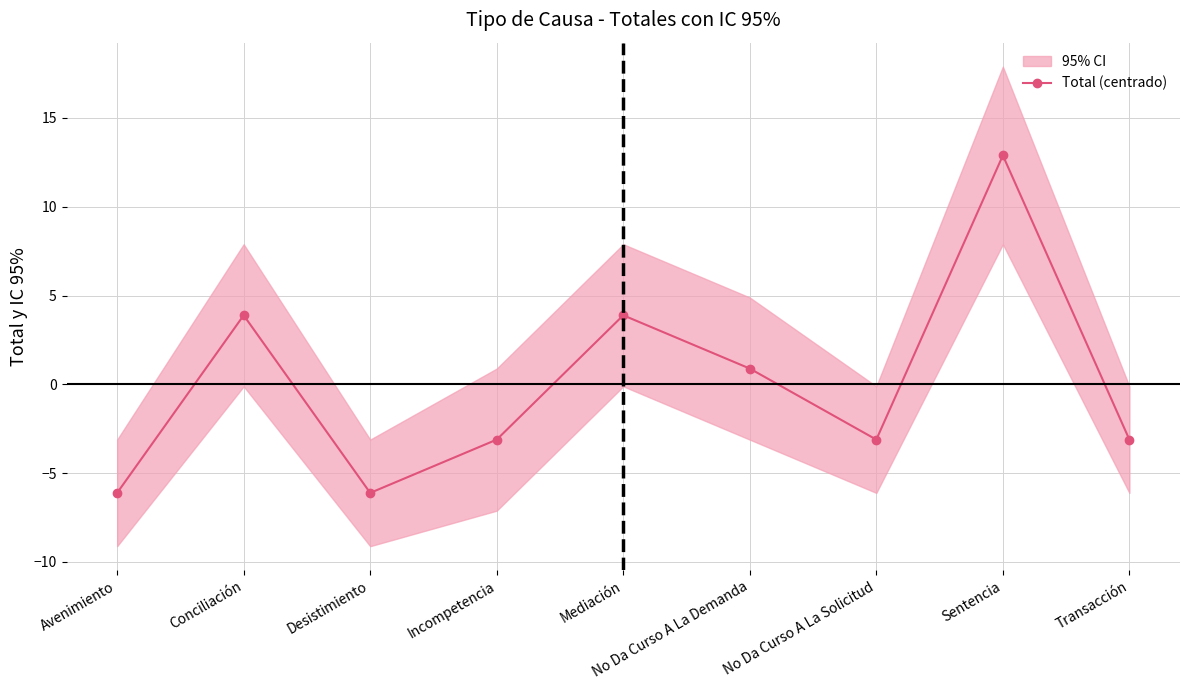

Count the number of categories in the chart.

9